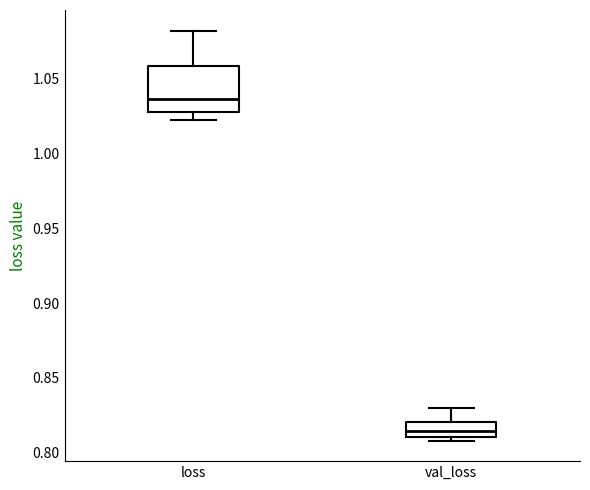

Reading left to right, transcribe this box plot: for each box, give where its median line is, the range the box spans, and where its two whiskers end, as read against the y-axis. The values are not printed on the chart, so give them approximately, as read against the axis.

loss: median 1.035, box 1.030 to 1.060, whiskers 1.020 to 1.080
val_loss: median 0.815, box 0.810 to 0.820, whiskers 0.810 (just below the box's lower edge) to 0.830